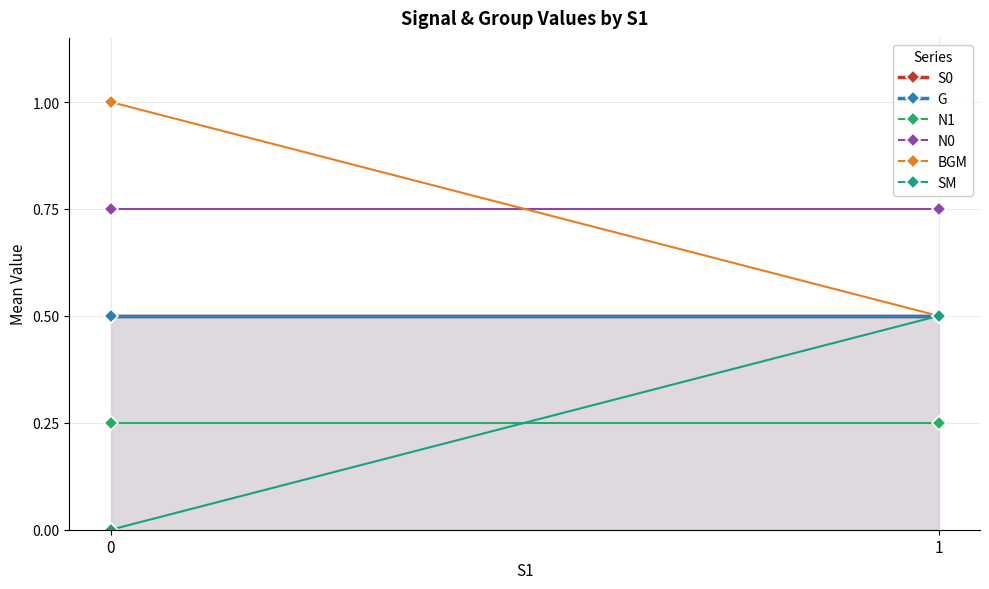

How many lines are shown in the chart?

6